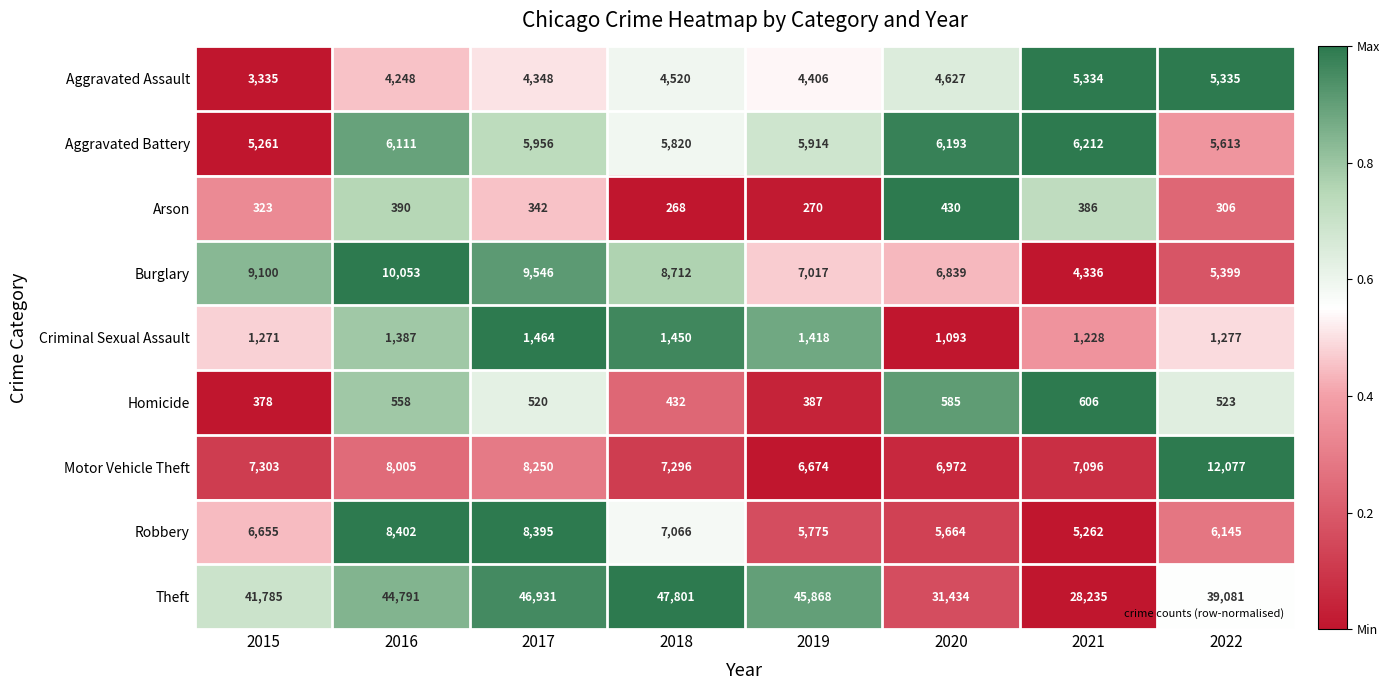

Rank the series at 2017 from lowest to highest value.

Arson, Homicide, Criminal Sexual Assault, Aggravated Assault, Aggravated Battery, Motor Vehicle Theft, Robbery, Burglary, Theft